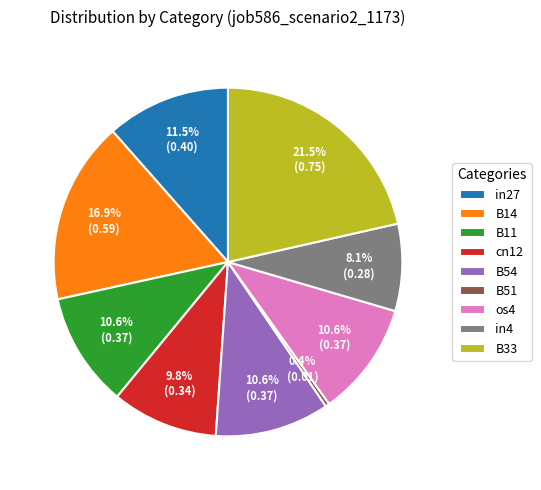

Which category has the biggest portion of the pie?

B33